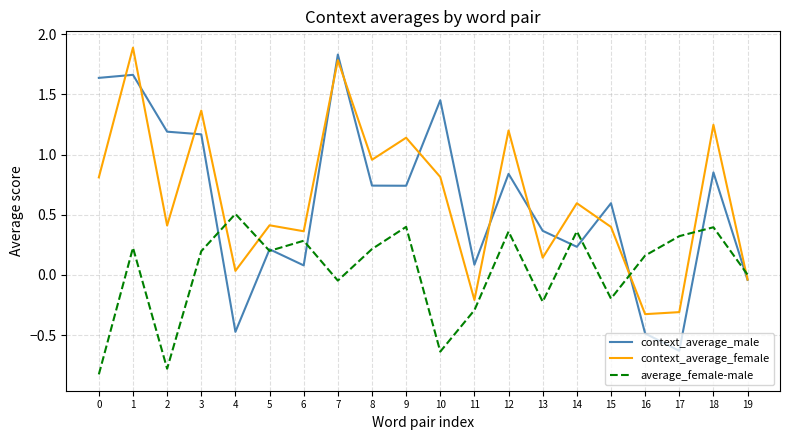

What is the total value across all series at 19?

-0.1